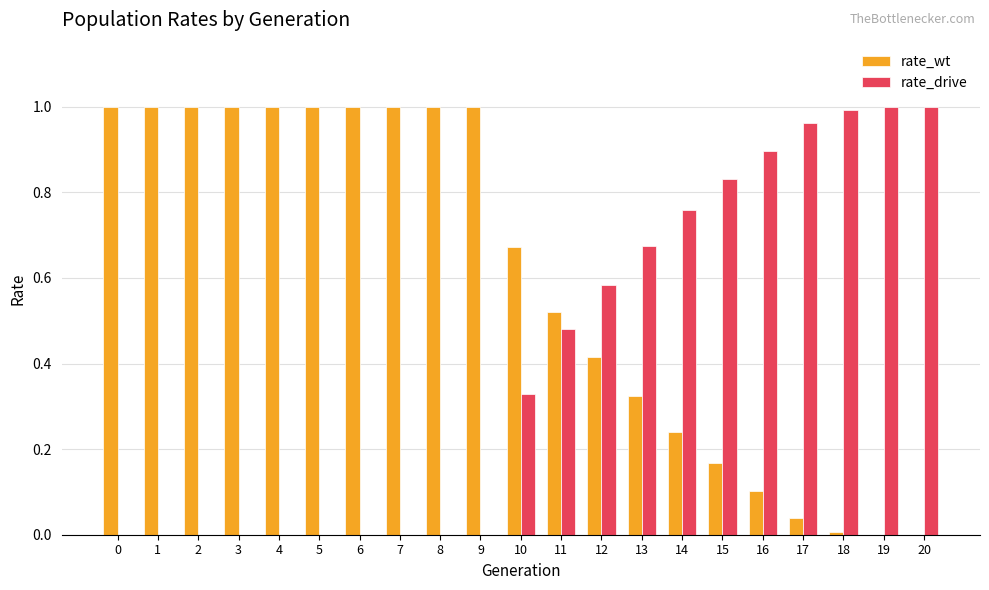

True or false: rate_wt has a value of 0.0 at 18.

True